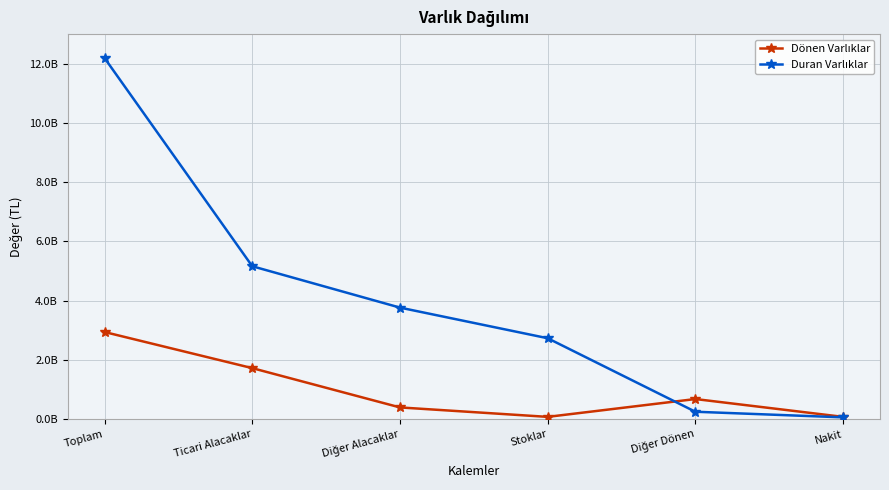

What is the total value across all series at Nakit?

132580000